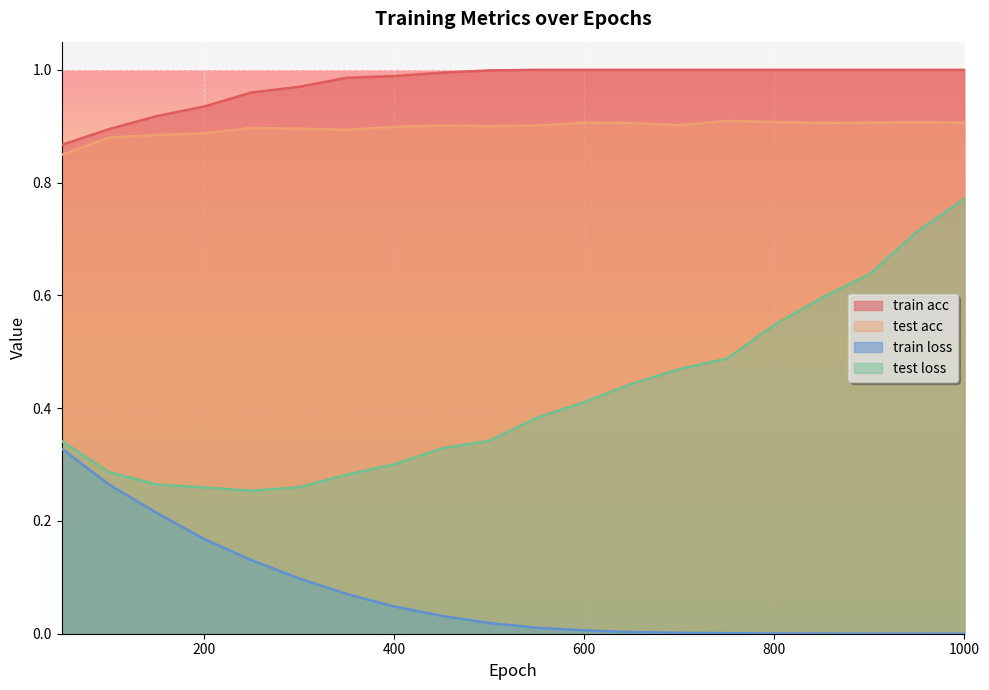

How many lines are shown in the chart?

4